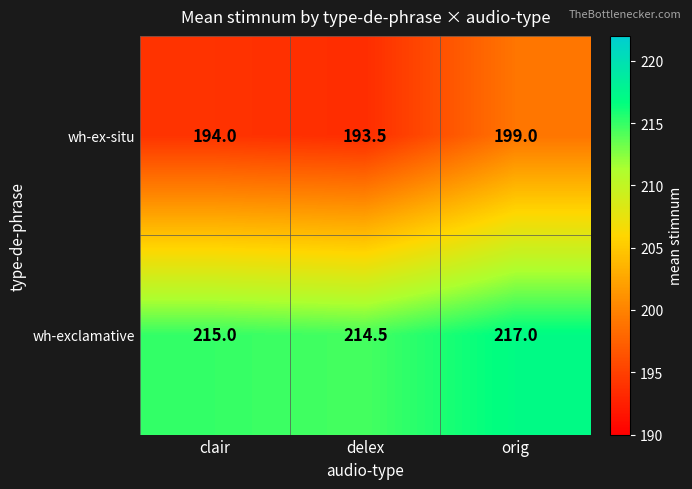

What is the difference between the maximum and minimum values in the wh-exclamative series?

2.5